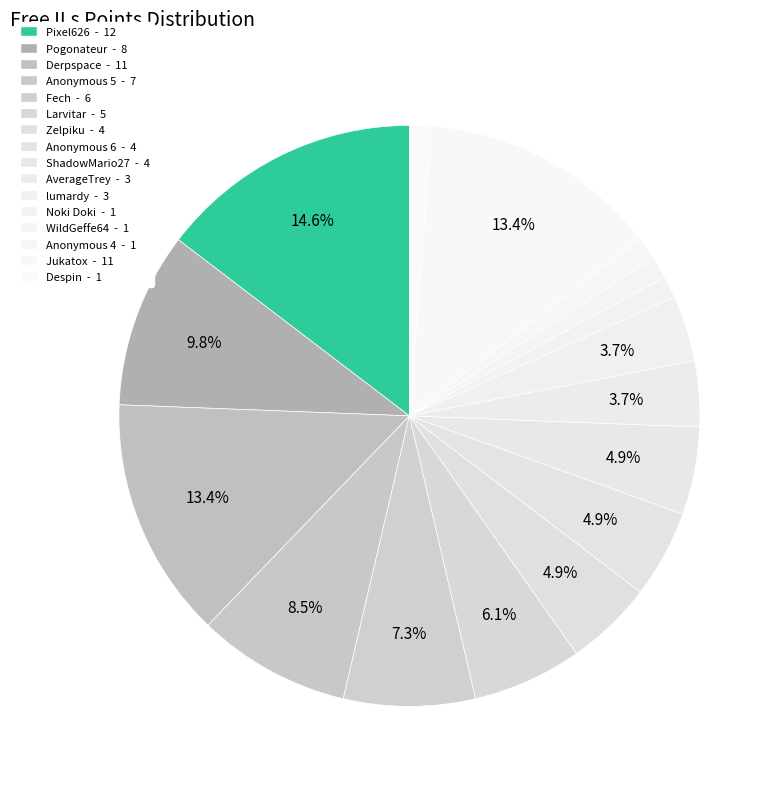

Is it true that Anonymous 5 is 14% of the pie?

False